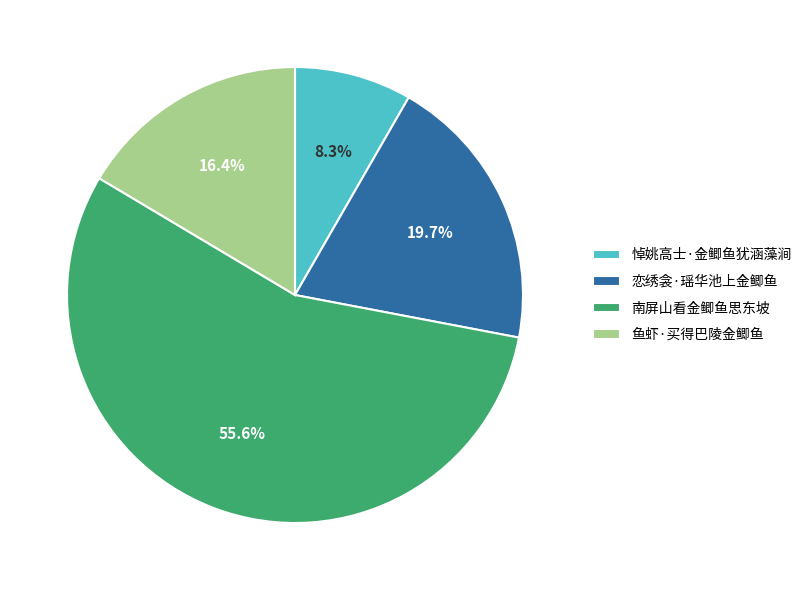

Does 南屏山看金鲫鱼思东坡 represent more than half of the total?

Yes